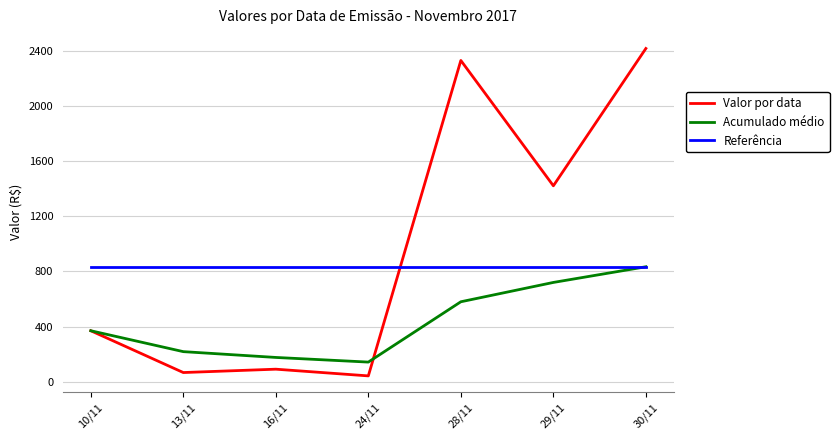

True or false: Acumulado médio and Valor por data intersect in this chart.

True